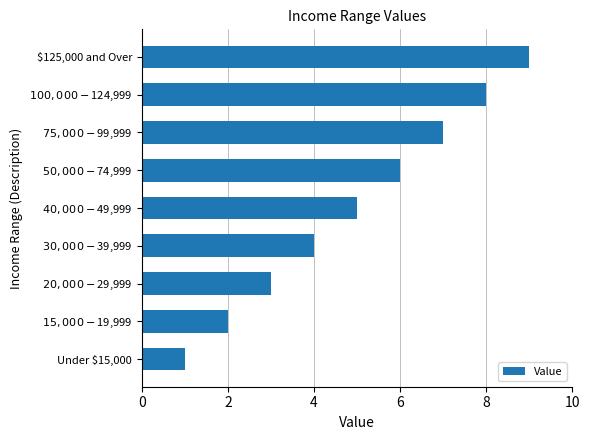

Rank the categories by value from lowest to highest.

Under $15,000, $15,000 - $19,999, $20,000 - $29,999, $30,000 - $39,999, $40,000 - $49,999, $50,000 - $74,999, $75,000 - $99,999, $100,000 - $124,999, $125,000 and Over